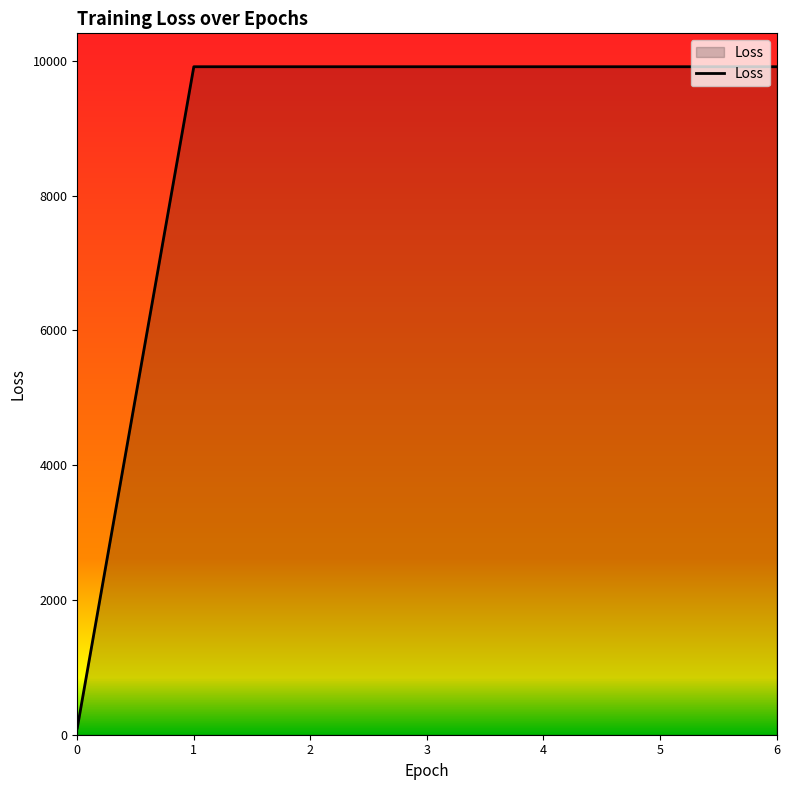

What is the ratio of the value at 5 to the value at 2?

1.0